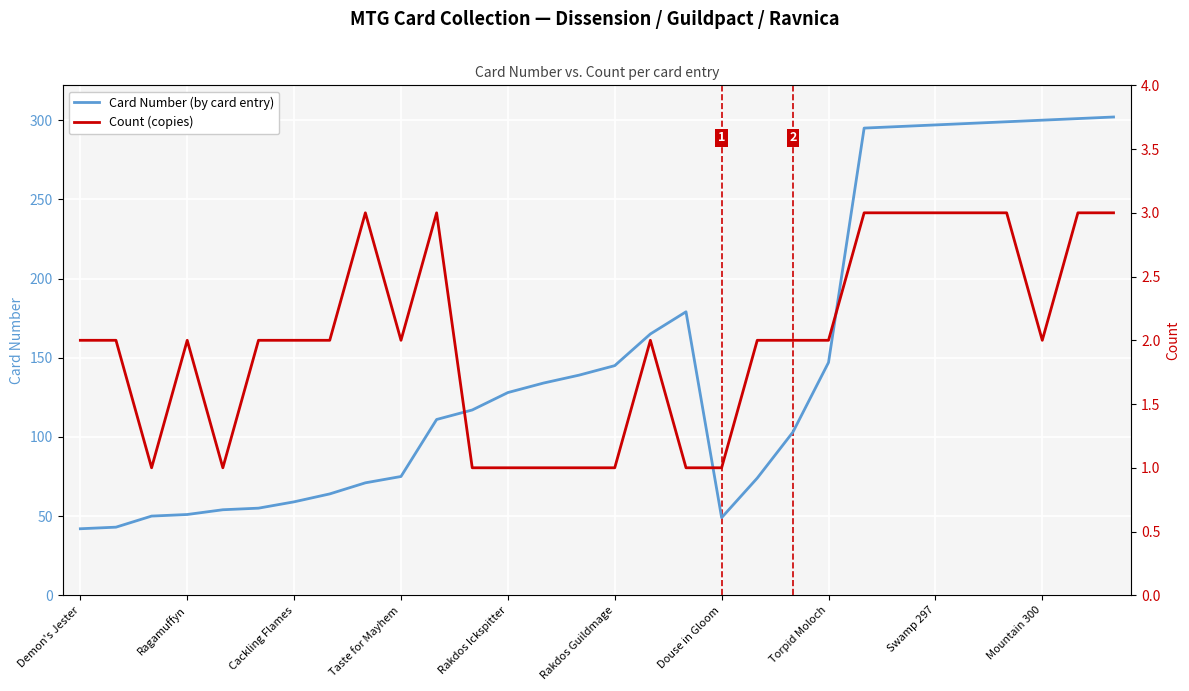

True or false: Card Number (by card entry) and Count (copies) intersect in this chart.

False